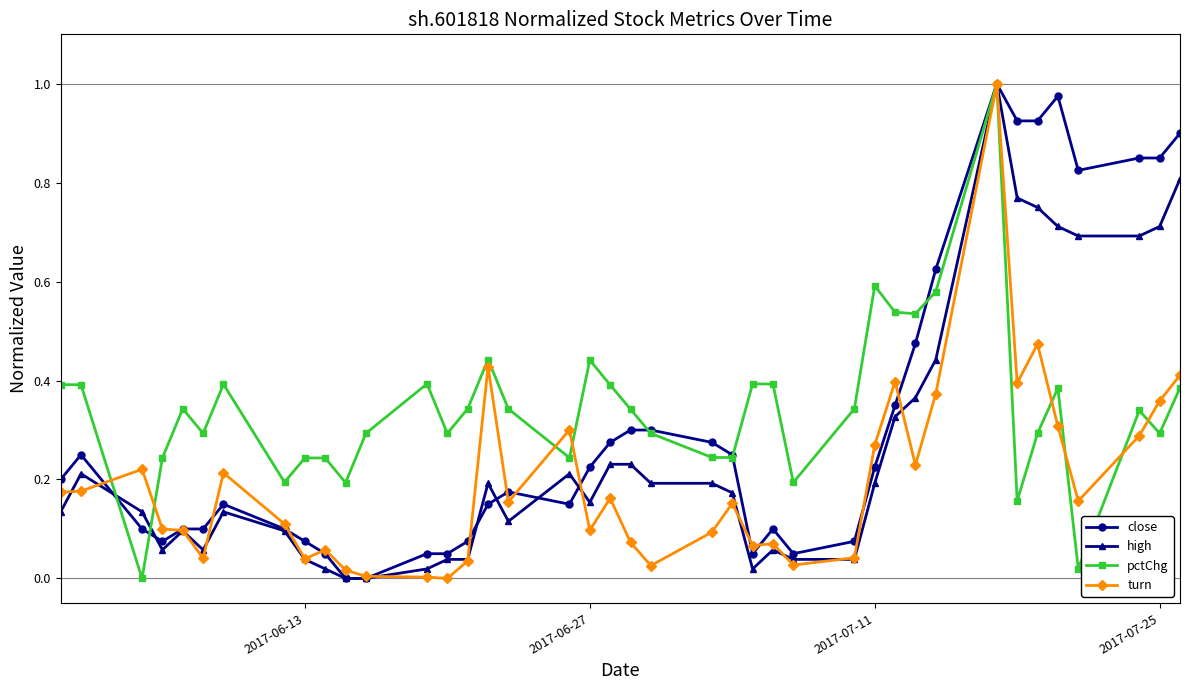

What is the sum of all turn values?

7.6